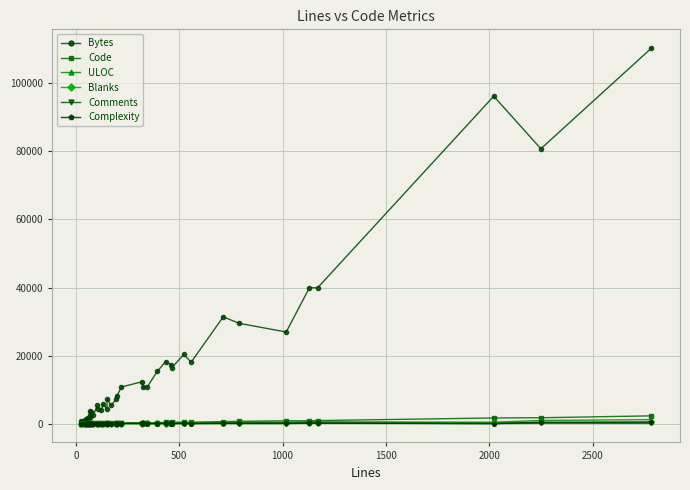

What is the sum of all Comments values?

1656